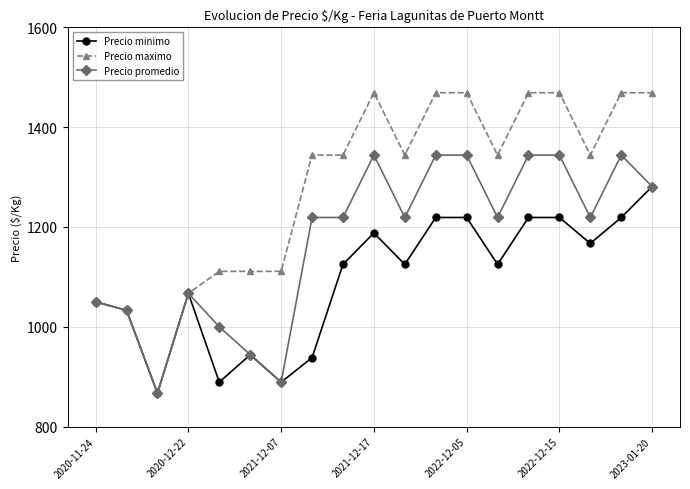

List the series in order of their overall mean, highest first.

Precio maximo, Precio promedio, Precio minimo